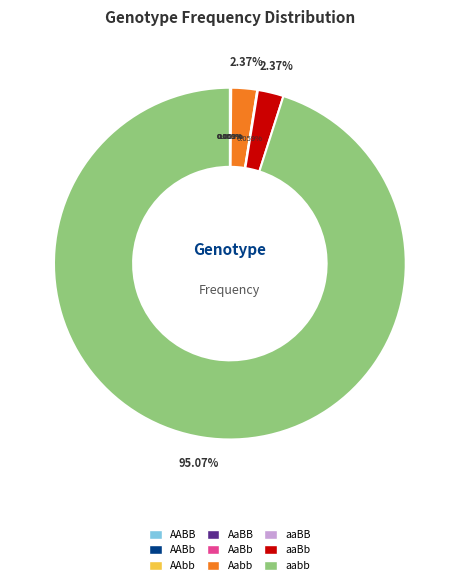

Does Aabb account for over 50% of the chart?

No